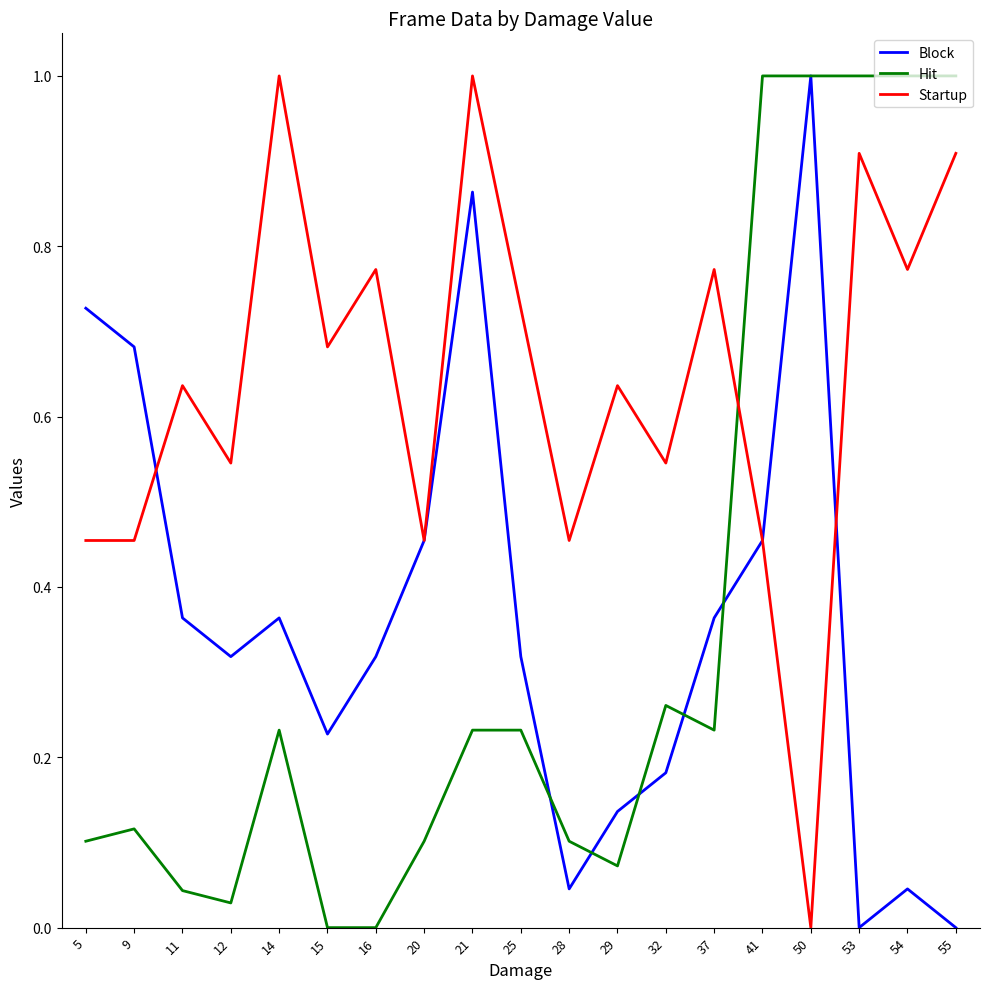

What is the greatest value displayed?

1.0